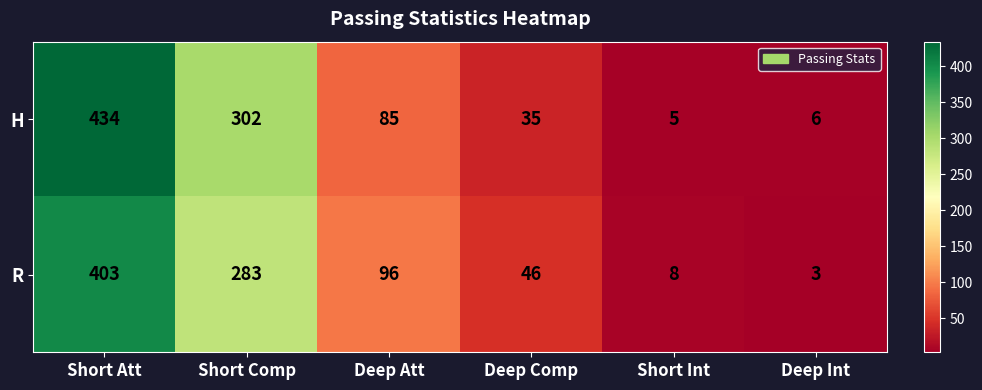

What is the approximate value of H at Short Att, to the nearest 5?

435